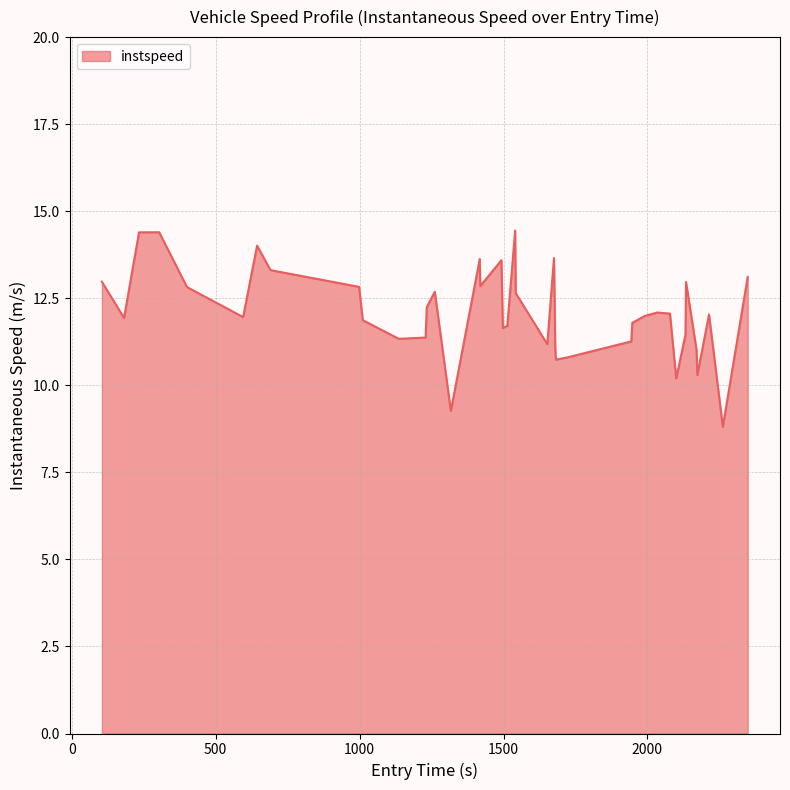

What is the smallest value displayed?

8.8